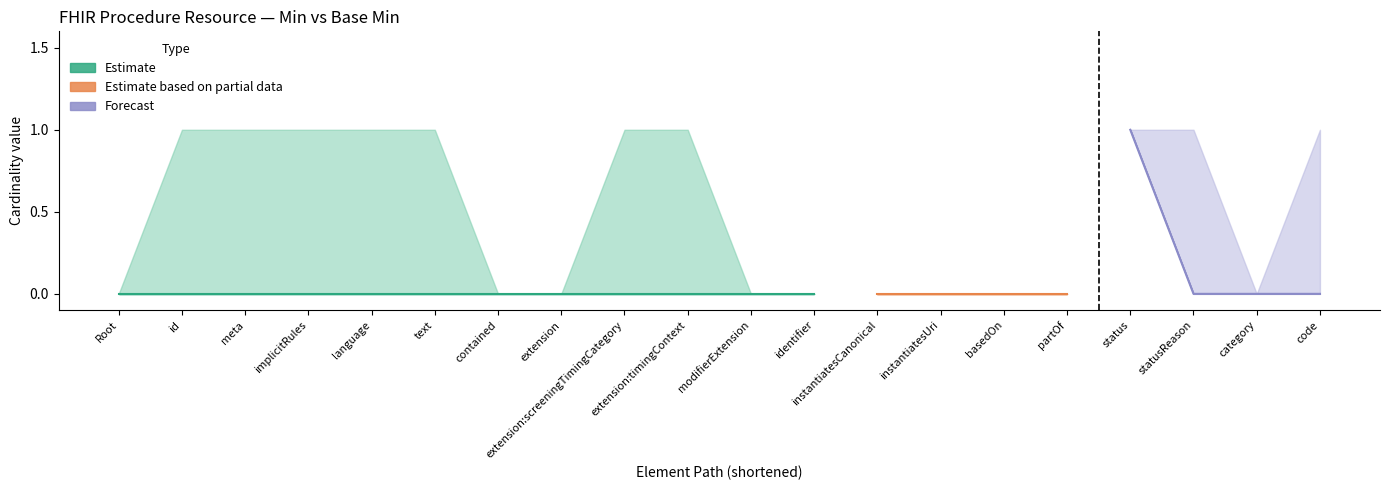

Between Procedure.contained and Procedure.category, which is larger?

Procedure.contained